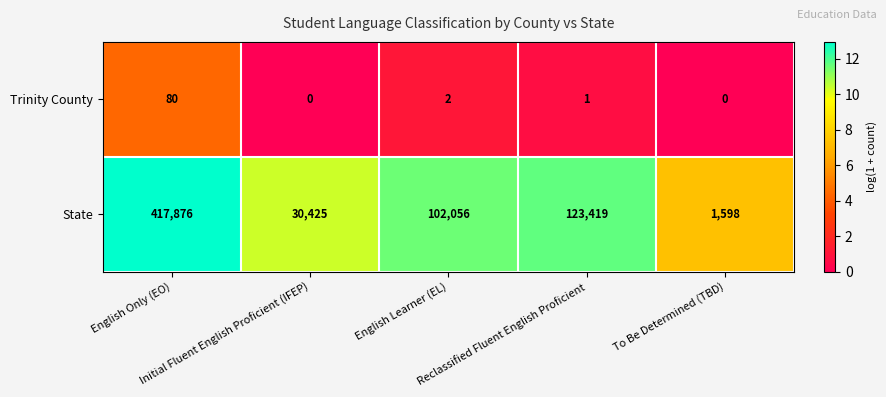

Rank the series at Initial Fluent English Proficient (IFEP) from lowest to highest value.

Trinity County, State